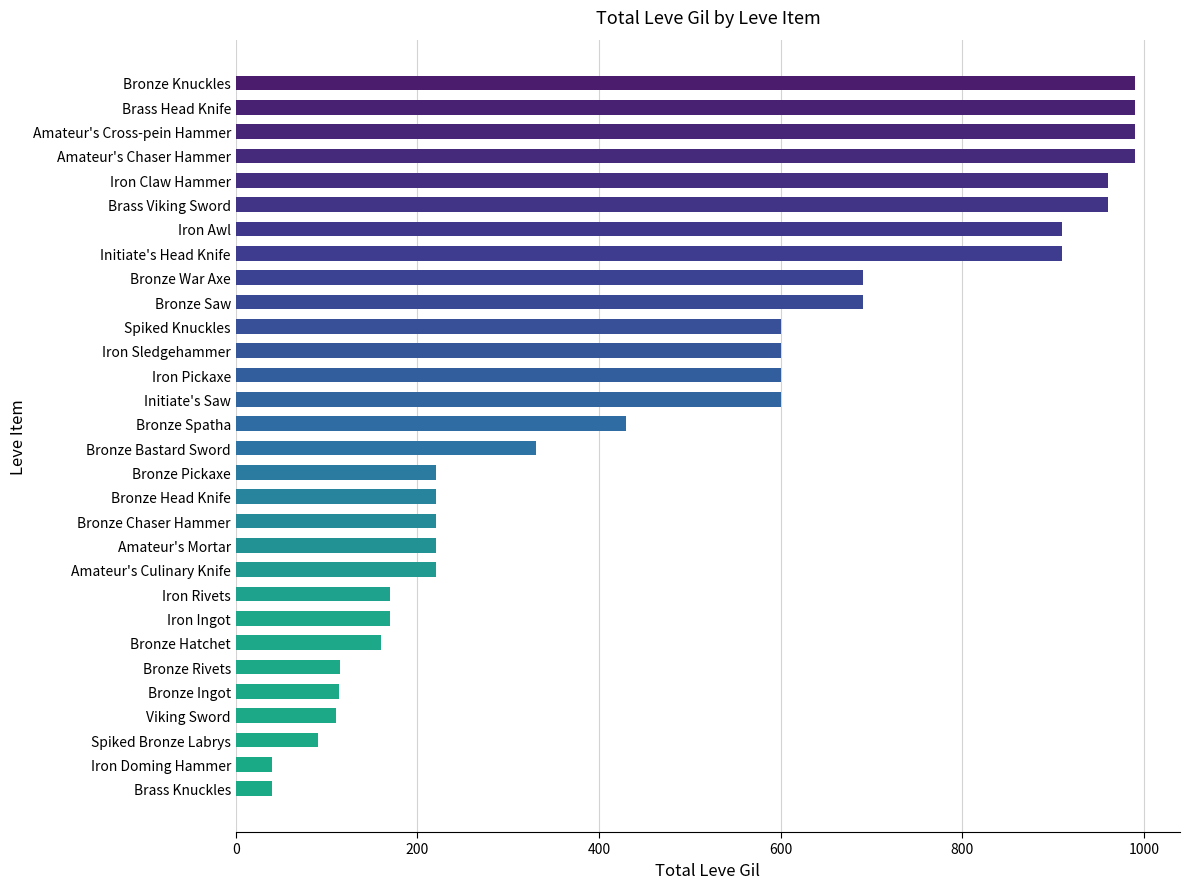

What is the label of the 14th bar from the top?

Initiate's Saw